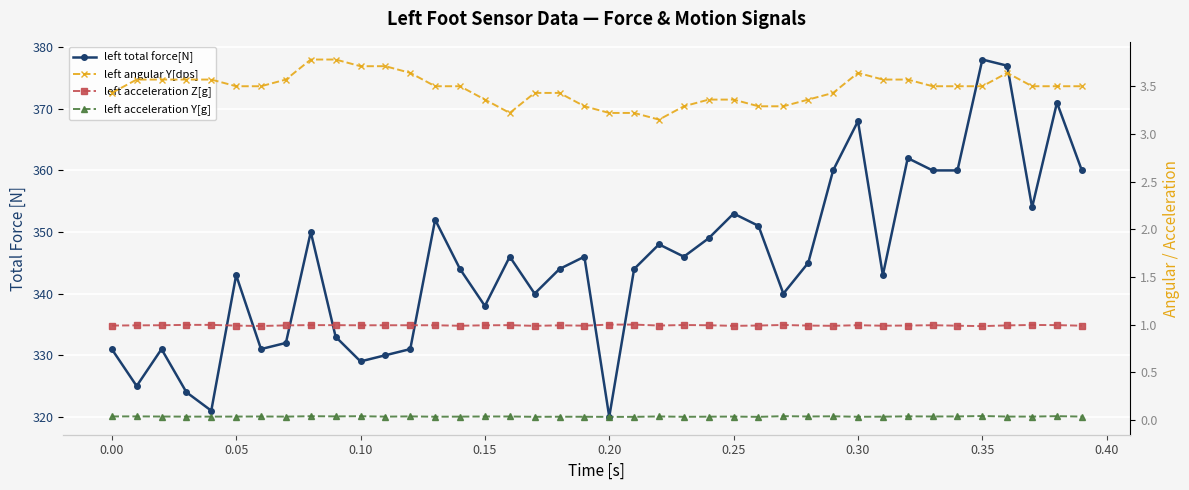

Count the number of data series in this chart.

4